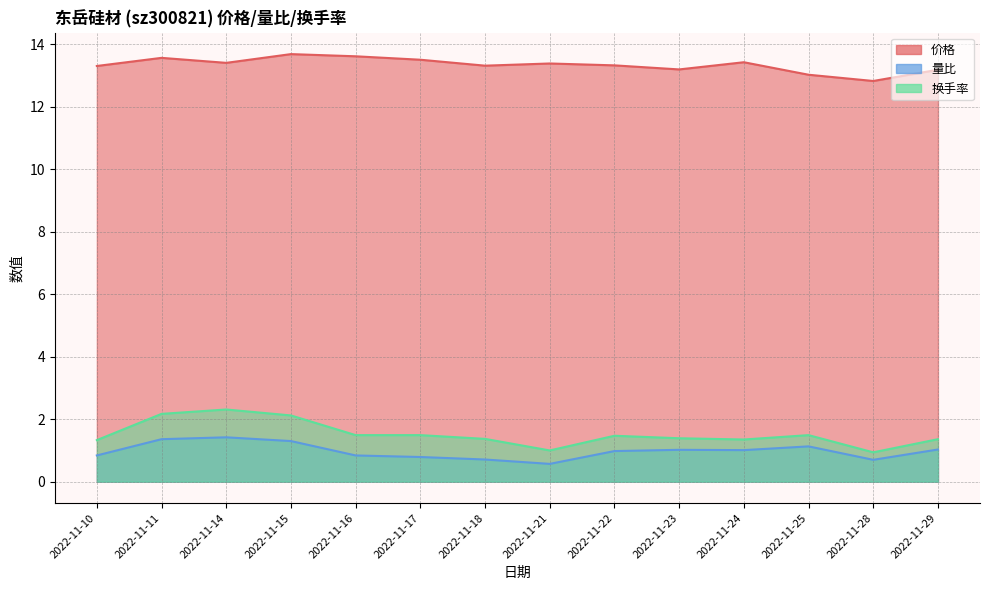

How many values in the 量比 series are below 1?

7